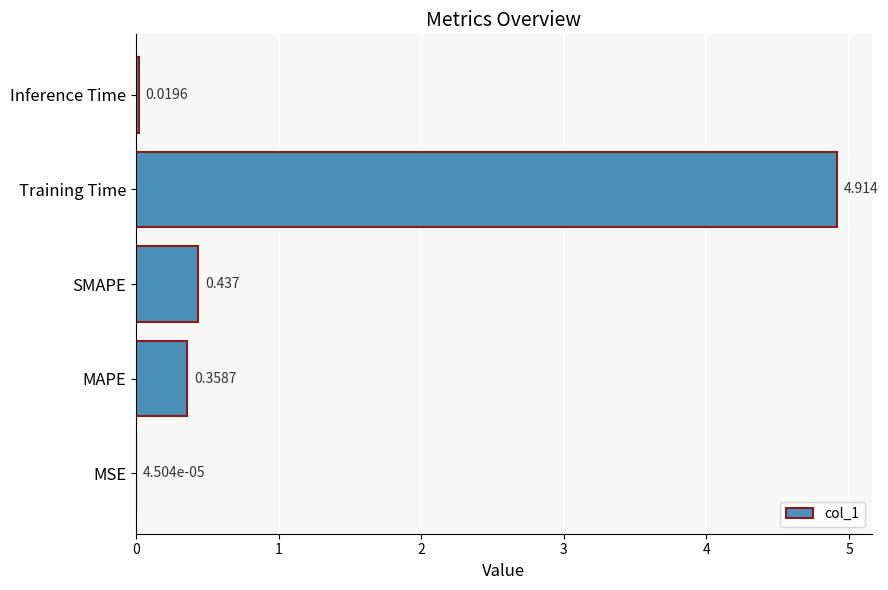

How many series are shown in this chart?

1